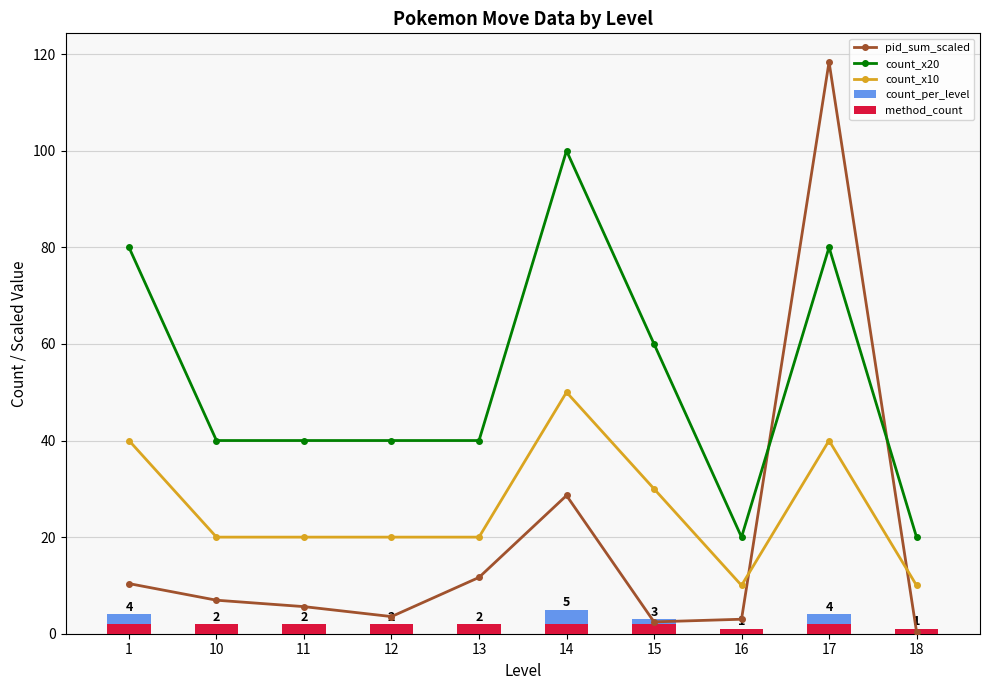

What is the spread (max minus min) of values at 10?

38.0